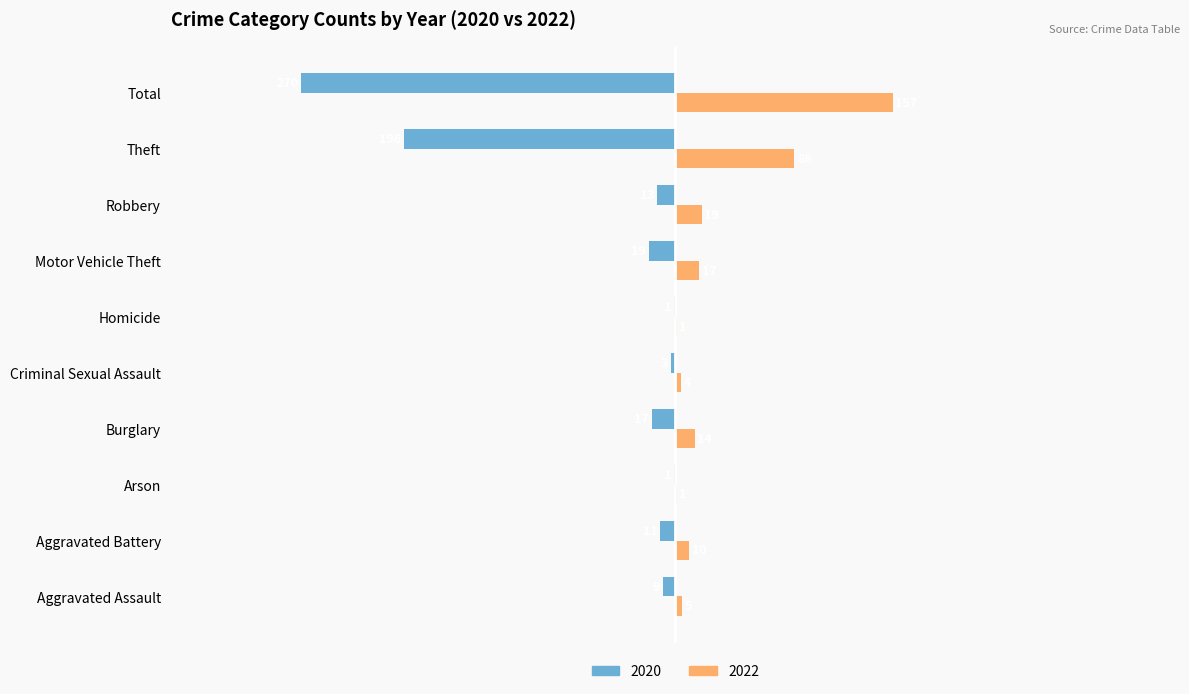

At which category is the sum across all series the highest?

Robbery